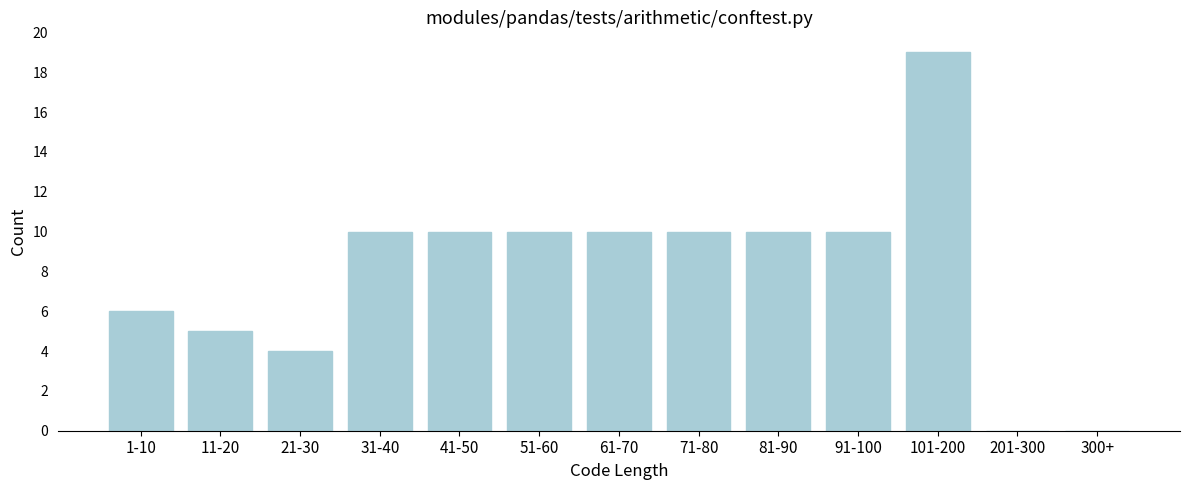

Reading left to right, extract all data points from this chart.

1-10=6	11-20=5	21-30=4	31-40=10	41-50=10	51-60=10	61-70=10	71-80=10	81-90=10	91-100=10	101-200=19	201-300=0	300+=0